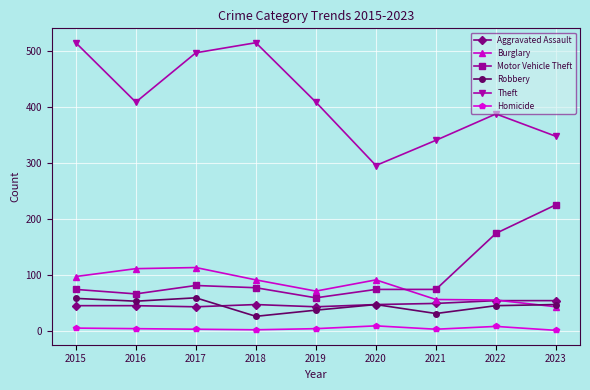

The value of Burglary at 2019 is 72. True or false?

True